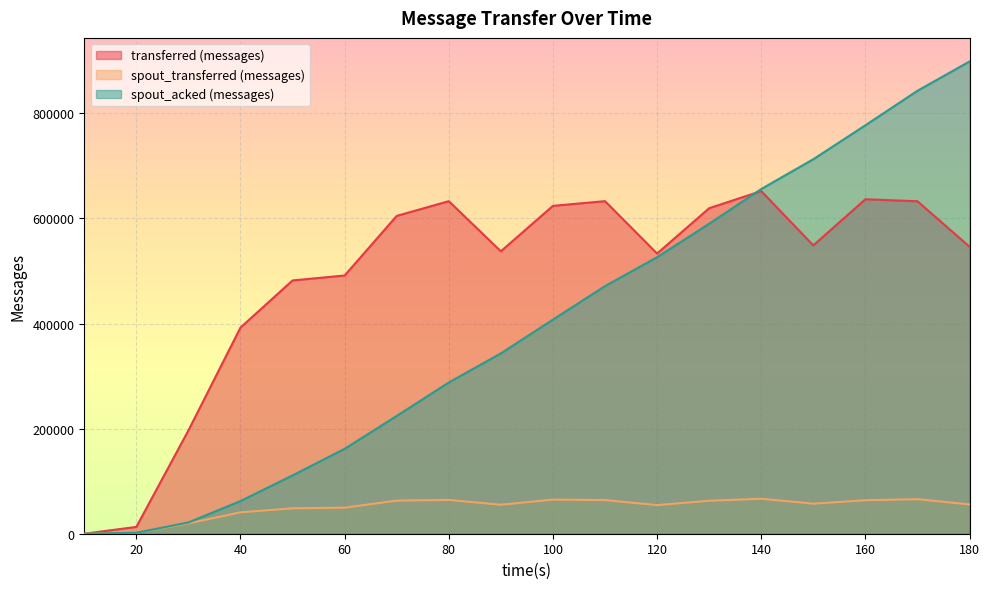

Which series changed the most between 150 and 180?

spout_acked (messages)